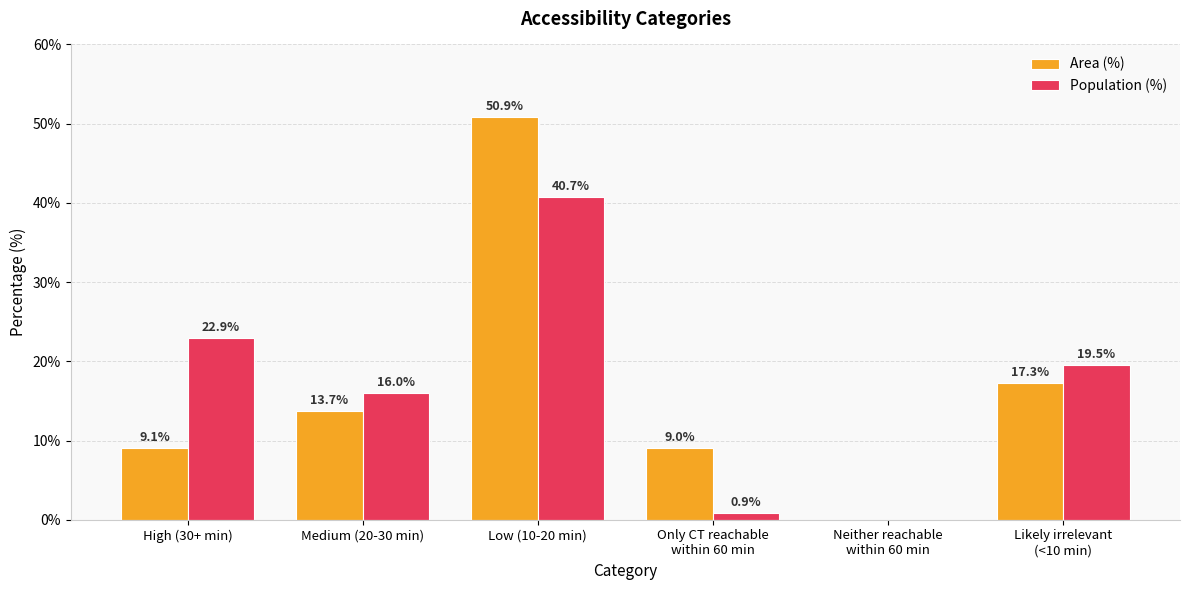

Which series has the largest range (max minus min)?

Area (%)